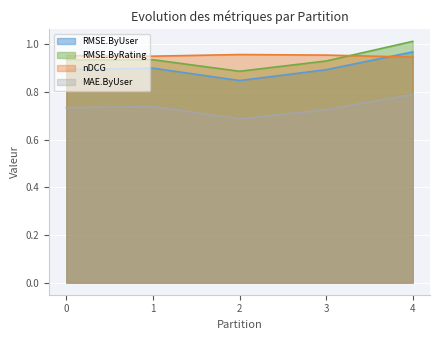

What is the value of the MAE.ByUser point at the 4th from the left?

0.7